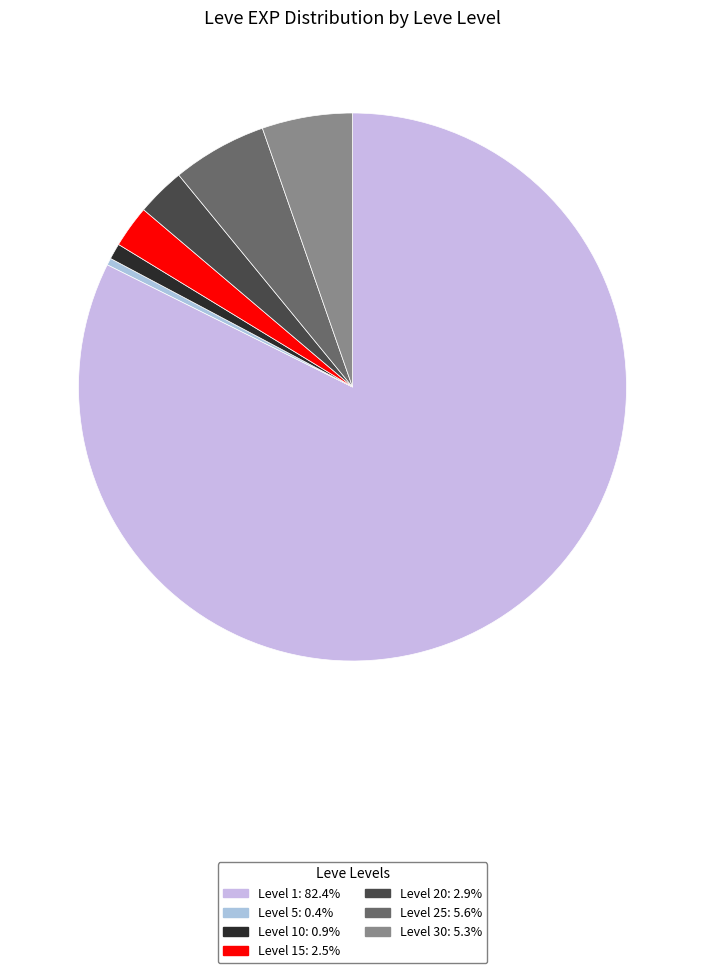

Count the number of slices in the pie.

7